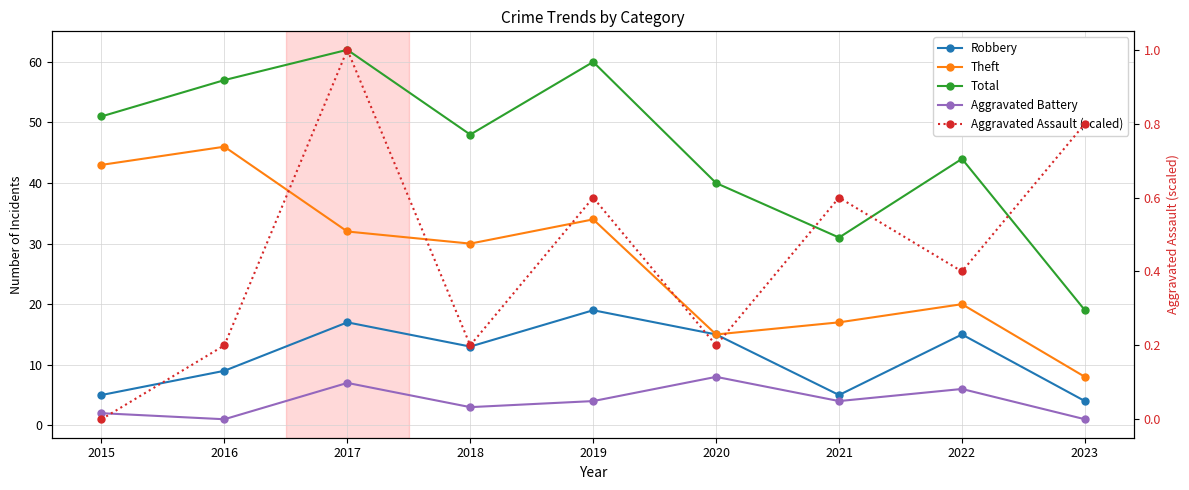

Reading left to right, what are all the values shown in this chart?

Robbery: 2015=5.0	2016=9.0	2017=17.0	2018=13.0	2019=19.0	2020=15.0	2021=5.0	2022=15.0	2023=4.0
Theft: 2015=43.0	2016=46.0	2017=32.0	2018=30.0	2019=34.0	2020=15.0	2021=17.0	2022=20.0	2023=8.0
Total: 2015=51.0	2016=57.0	2017=62.0	2018=48.0	2019=60.0	2020=40.0	2021=31.0	2022=44.0	2023=19.0
Aggravated Battery: 2015=2.0	2016=1.0	2017=7.0	2018=3.0	2019=4.0	2020=8.0	2021=4.0	2022=6.0	2023=1.0
Aggravated Assault (scaled): 2015=0.0	2016=0.2	2017=1.0	2018=0.2	2019=0.6	2020=0.2	2021=0.6	2022=0.4	2023=0.8